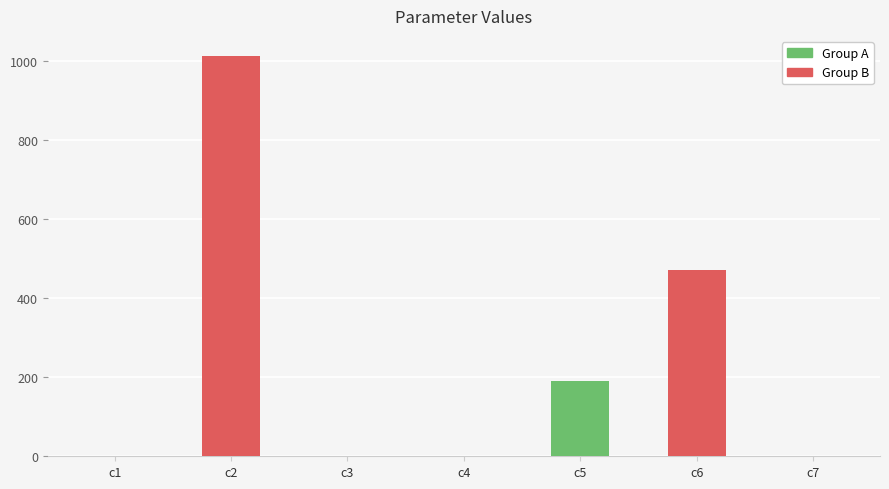

What is the difference between the values at c4 and c6?

470.4